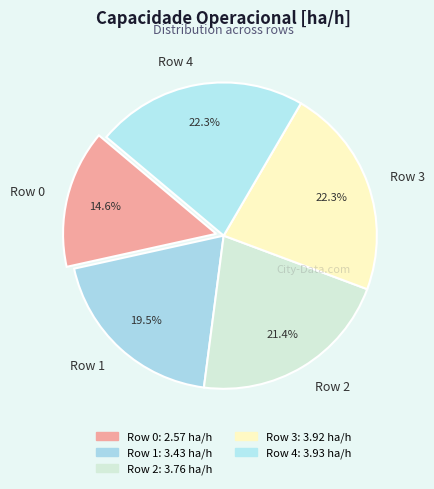

Between Row 1 and Row 4, which is larger?

Row 4